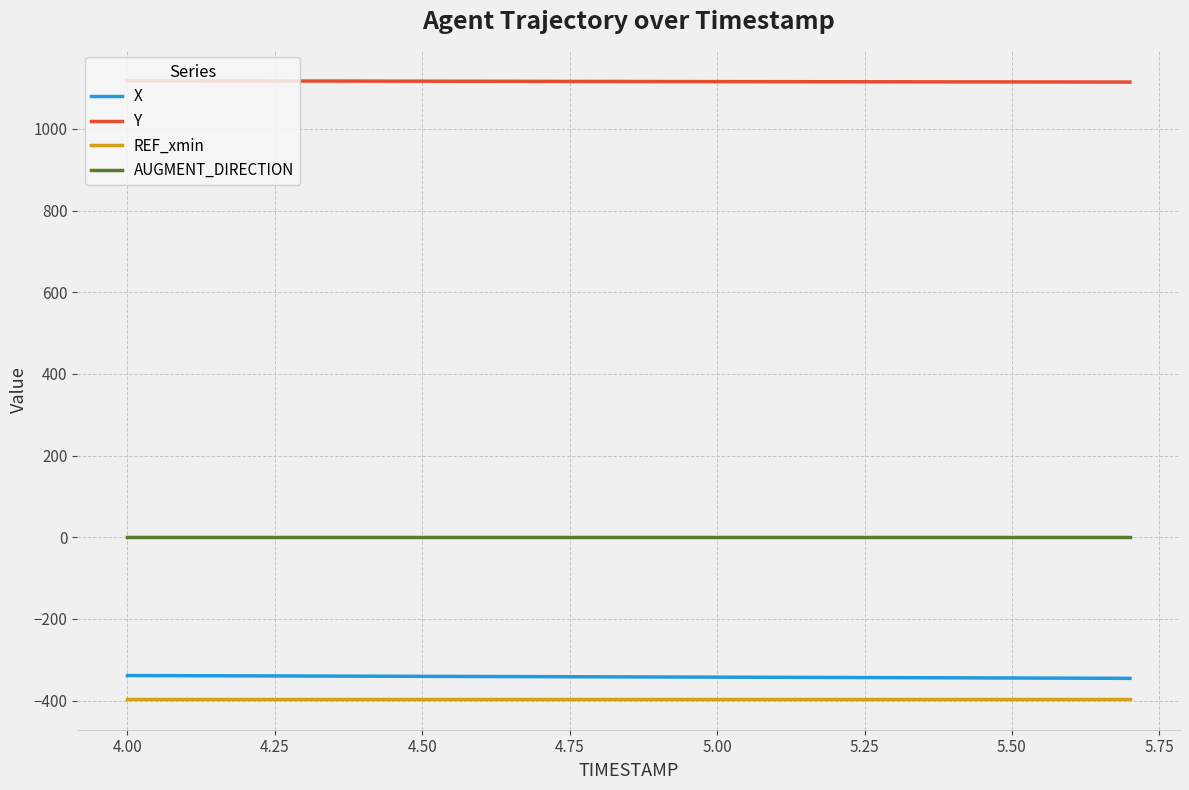

True or false: REF_xmin and Y cross at least once.

False